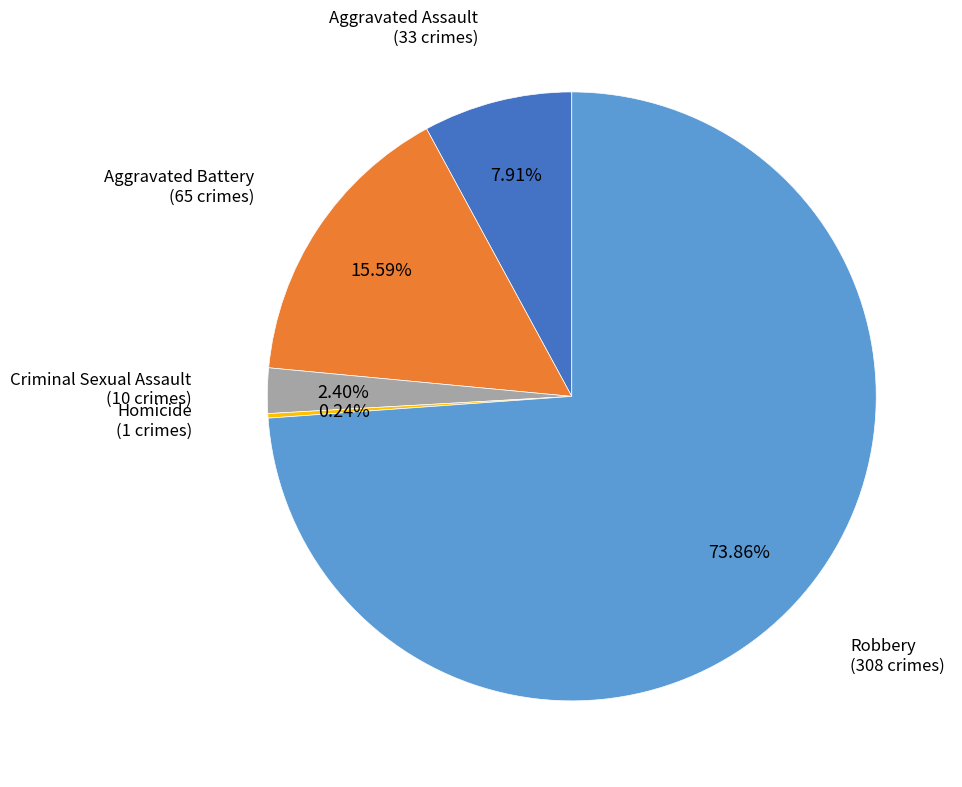

Which has a higher value, Aggravated Assault or Criminal Sexual Assault?

Aggravated Assault